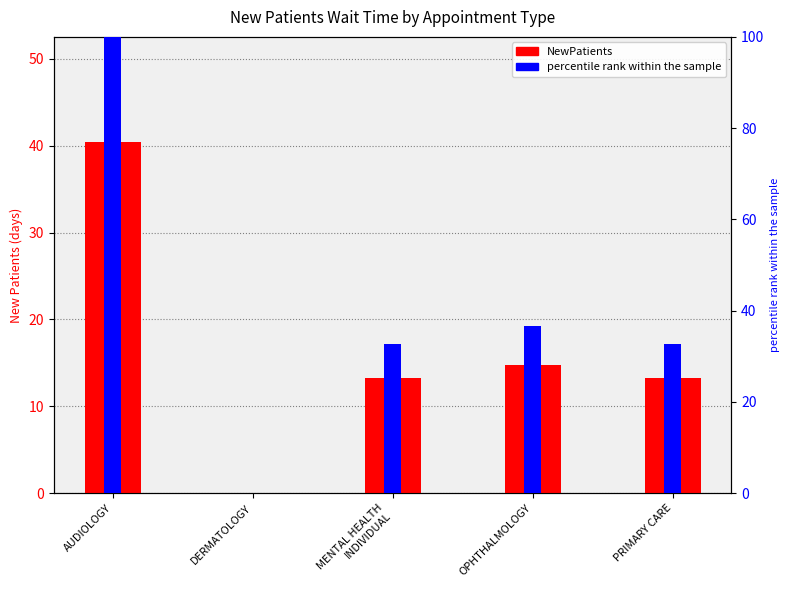

Is it true that the value at AUDIOLOGY is 71.4?

False